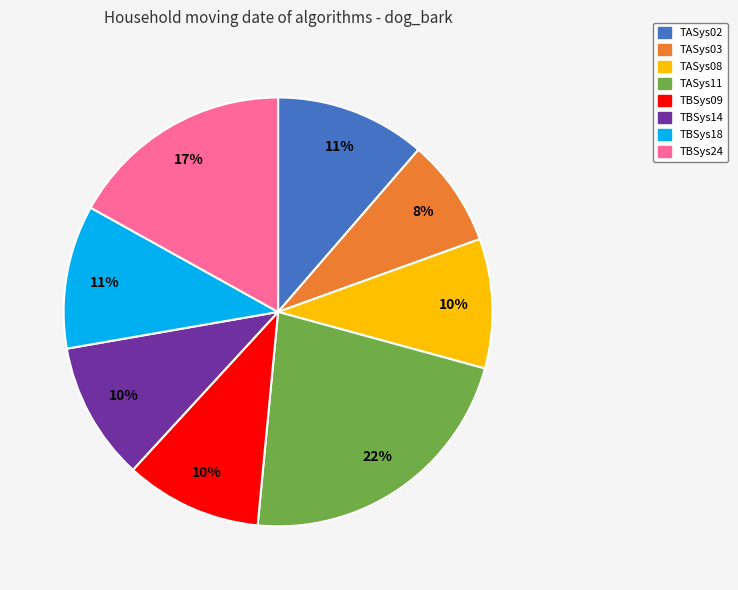

Which category has the biggest portion of the pie?

TASys11